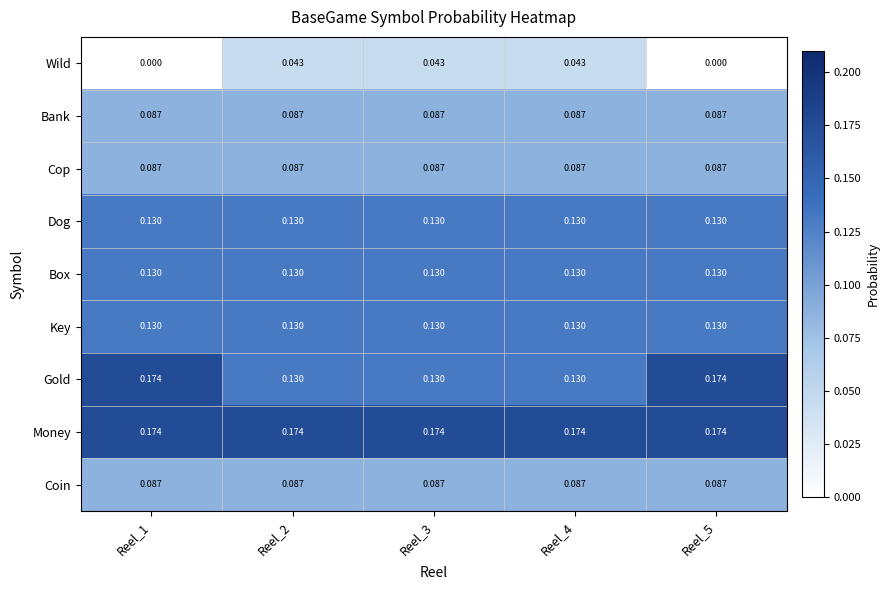

How many series are shown in this chart?

9